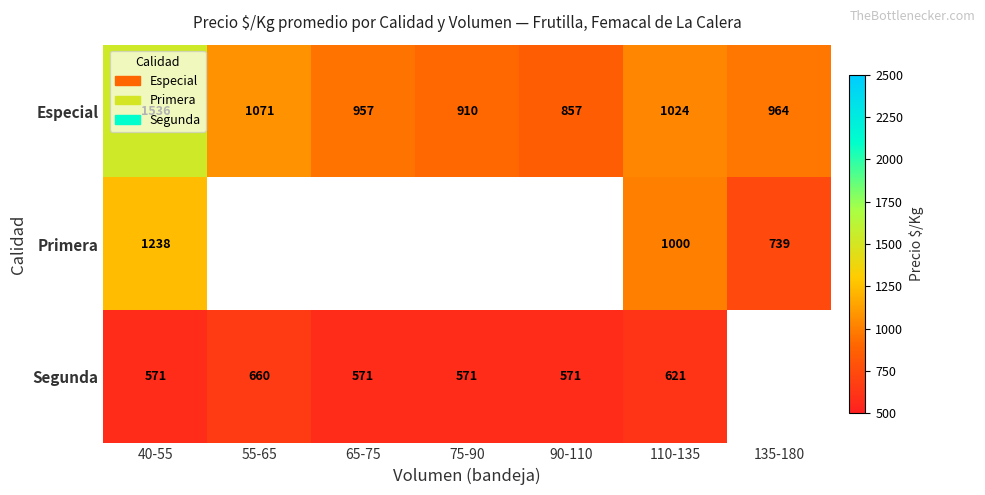

True or false: Especial has a value of 857 at 90-110.

True